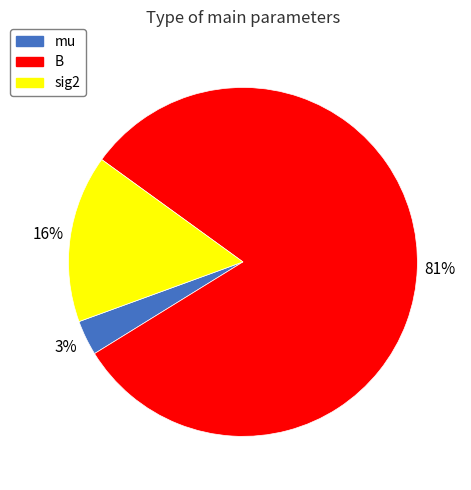

The sig2 slice represents 5% of the pie. True or false?

False